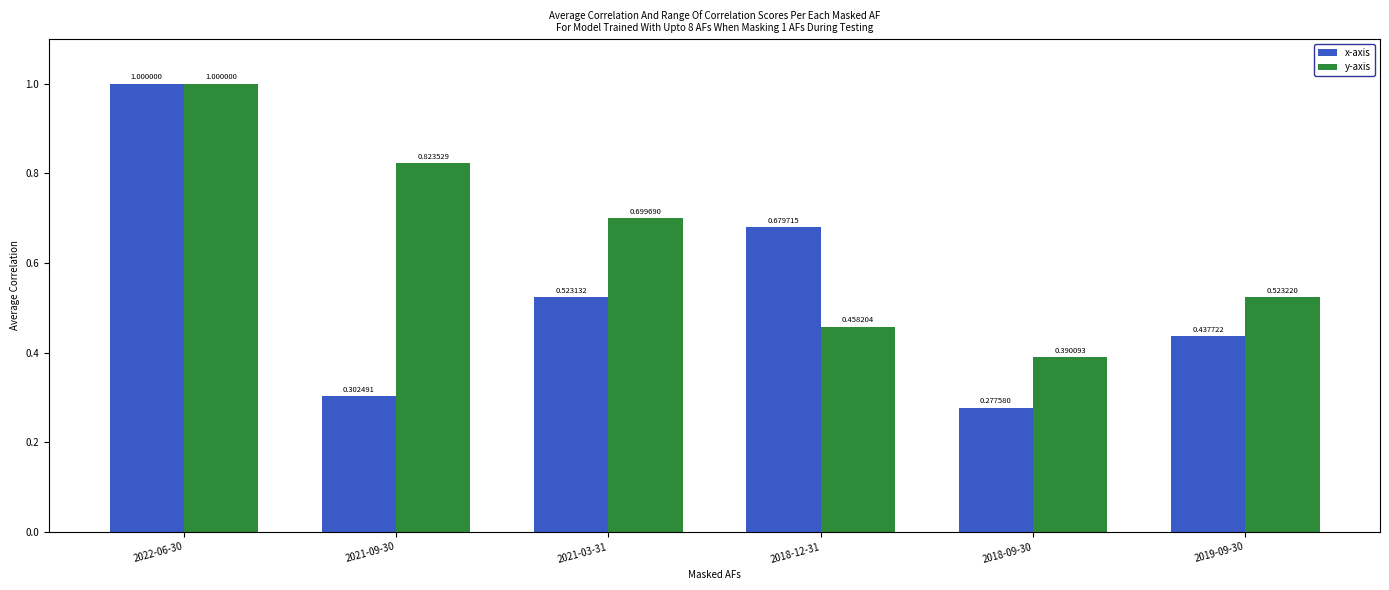

At which category does the chart reach its peak across all series?

2022-06-30